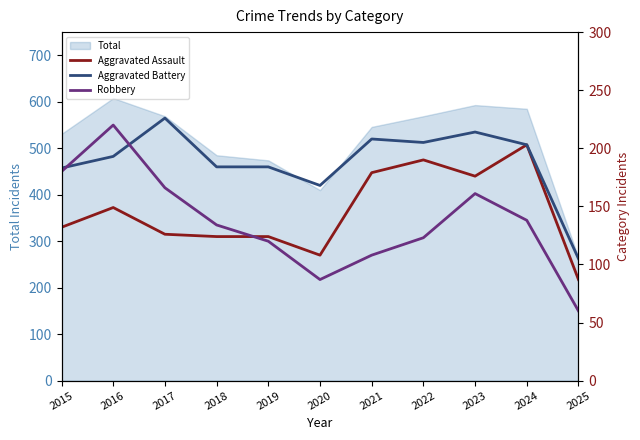

How many data points in Aggravated Assault are above 132?

5